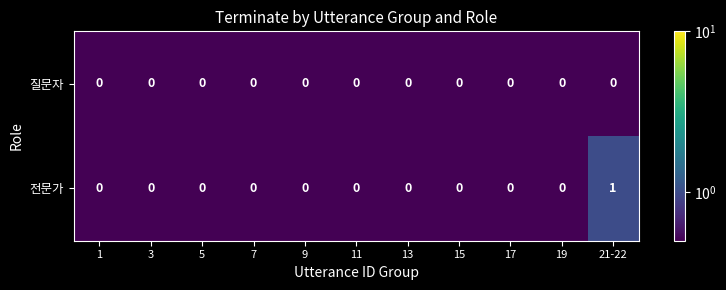

At which label does 전문가 reach its peak?

21-22